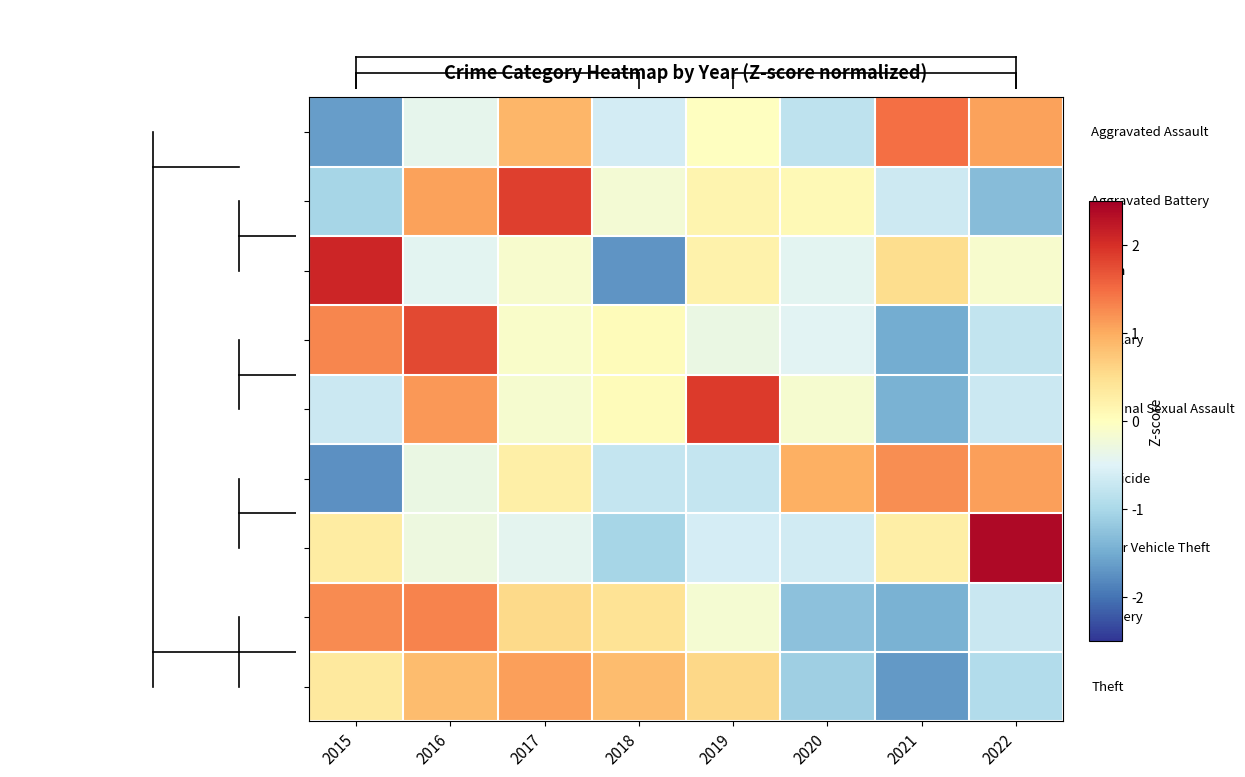

Count the number of data series in this chart.

9